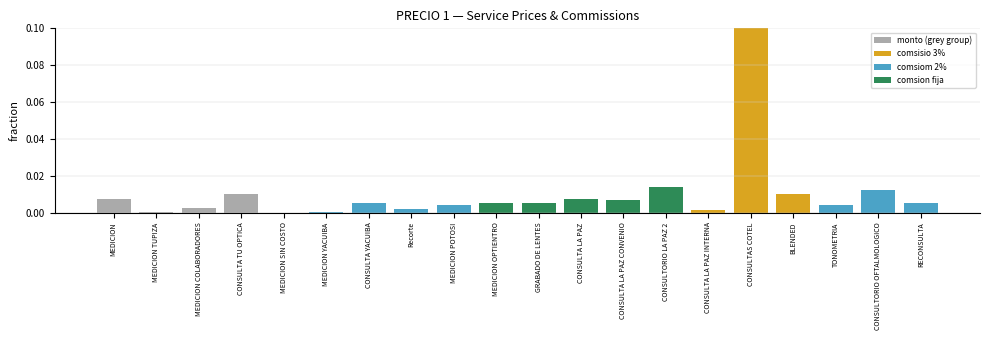

How many data points in monto are above 0?

19